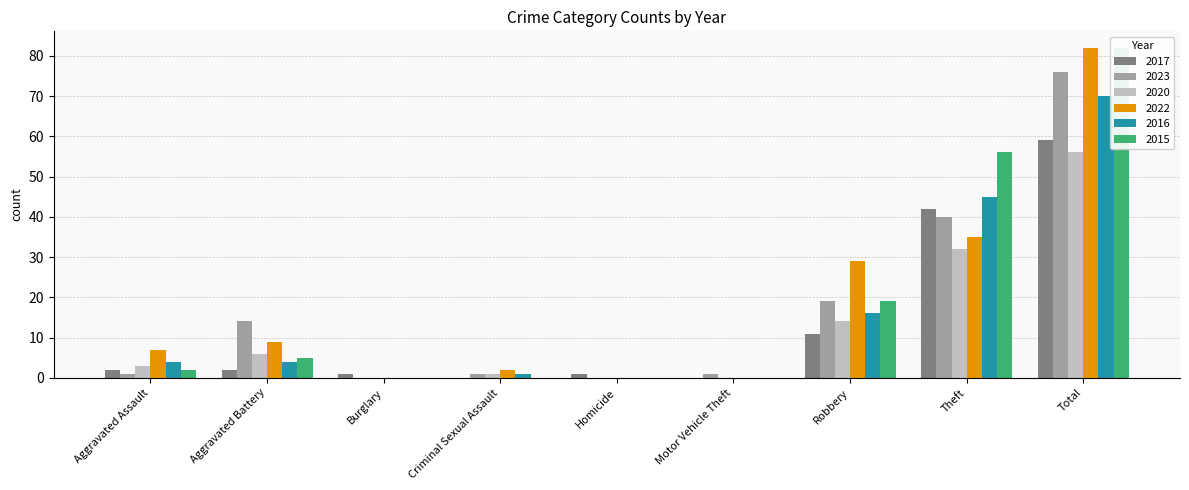

Reading left to right, extract all data points from this chart.

2017: 2	2	1	0	1	0	11	42	59
2023: 1	14	0	1	0	1	19	40	76
2020: 3	6	0	1	0	0	14	32	56
2022: 7	9	0	2	0	0	29	35	82
2016: 4	4	0	1	0	0	16	45	70
2015: 2	5	0	0	0	0	19	56	82